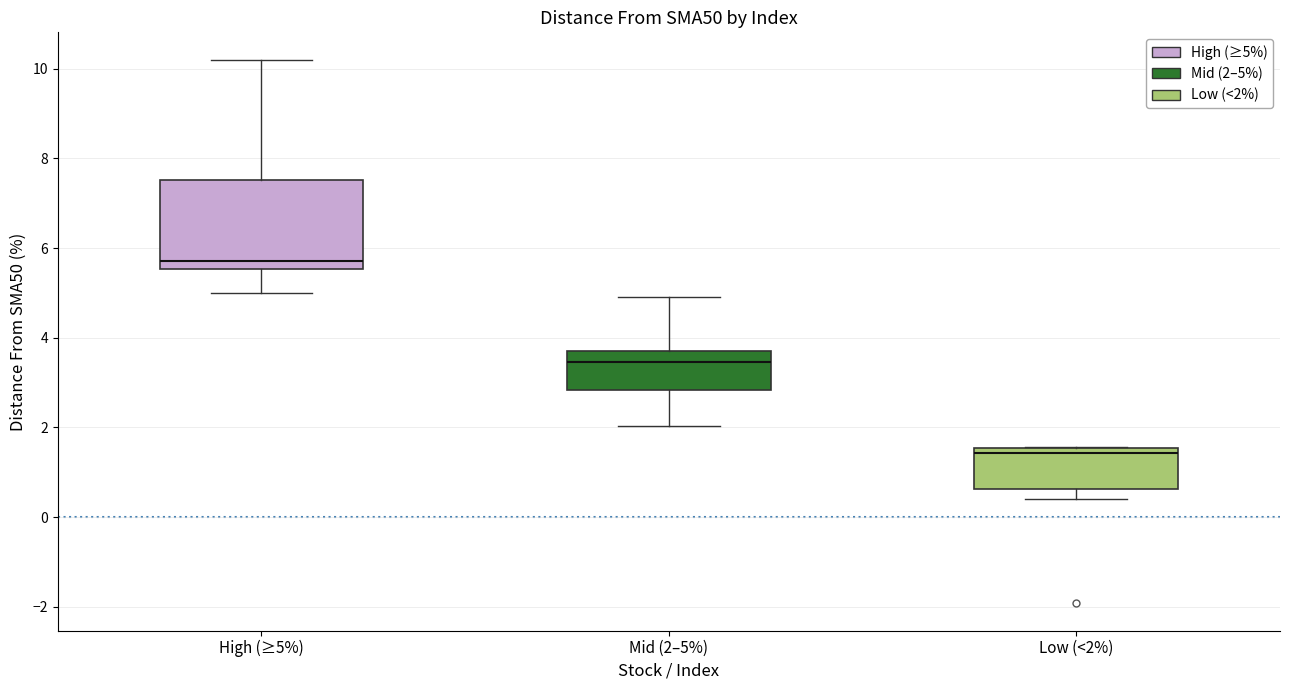

Which box is the tallest, from its lower edge to its upper edge?

High (≥5%)